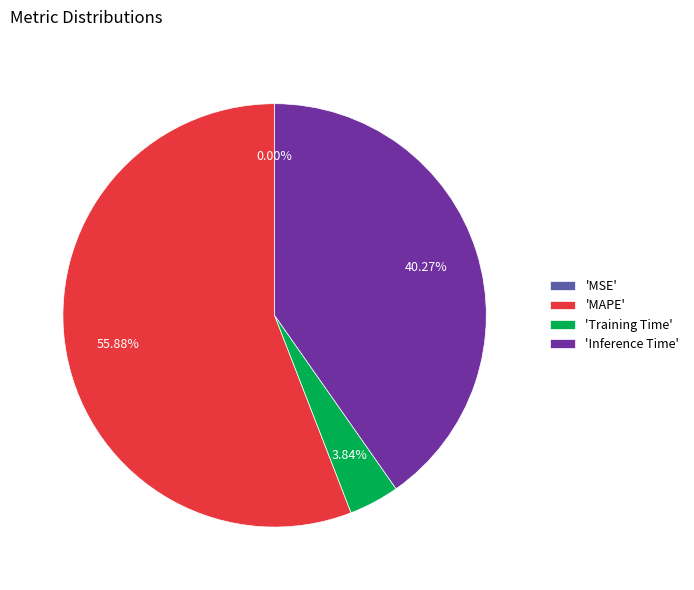

What is the largest slice in the pie chart?

'MAPE'